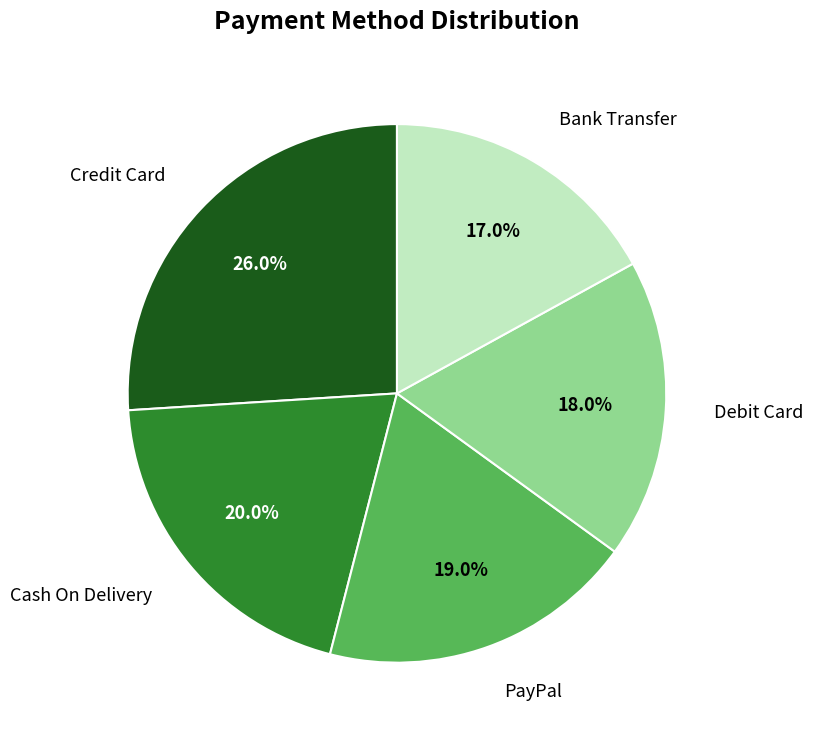

Is there any slice that represents more than half of the pie?

No